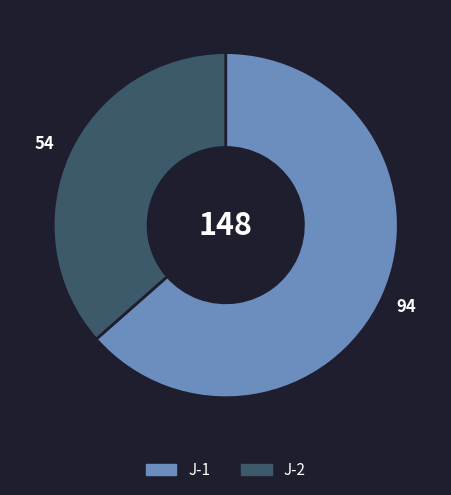

How many segments does this pie chart have?

2